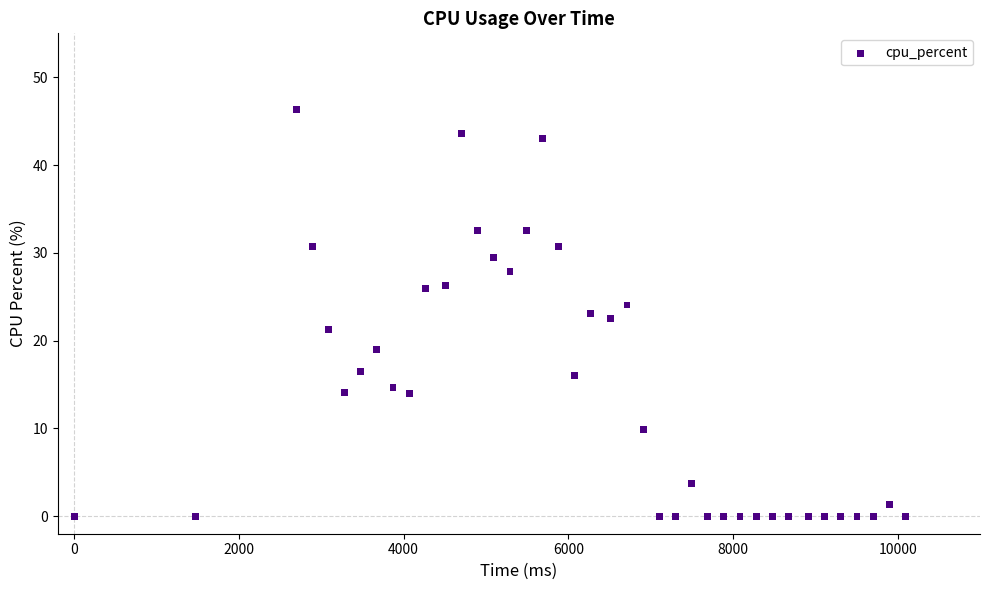

What is the range of Y values (max minus min)?

46.3